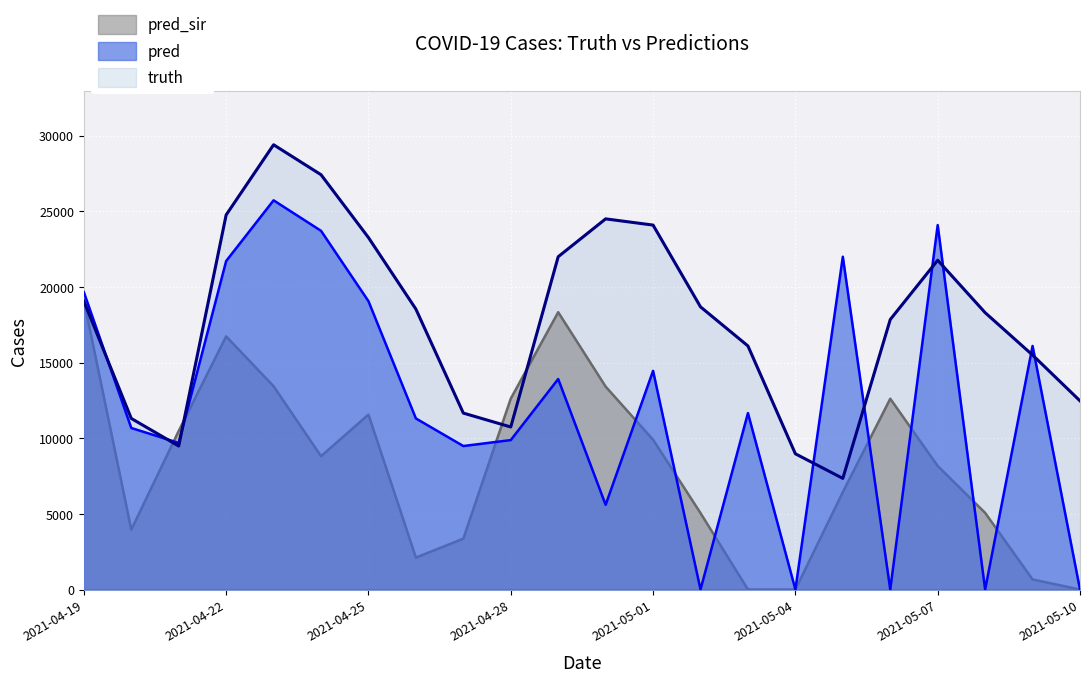

What is the difference between the maximum and second lowest values in the pred series?

25723.0